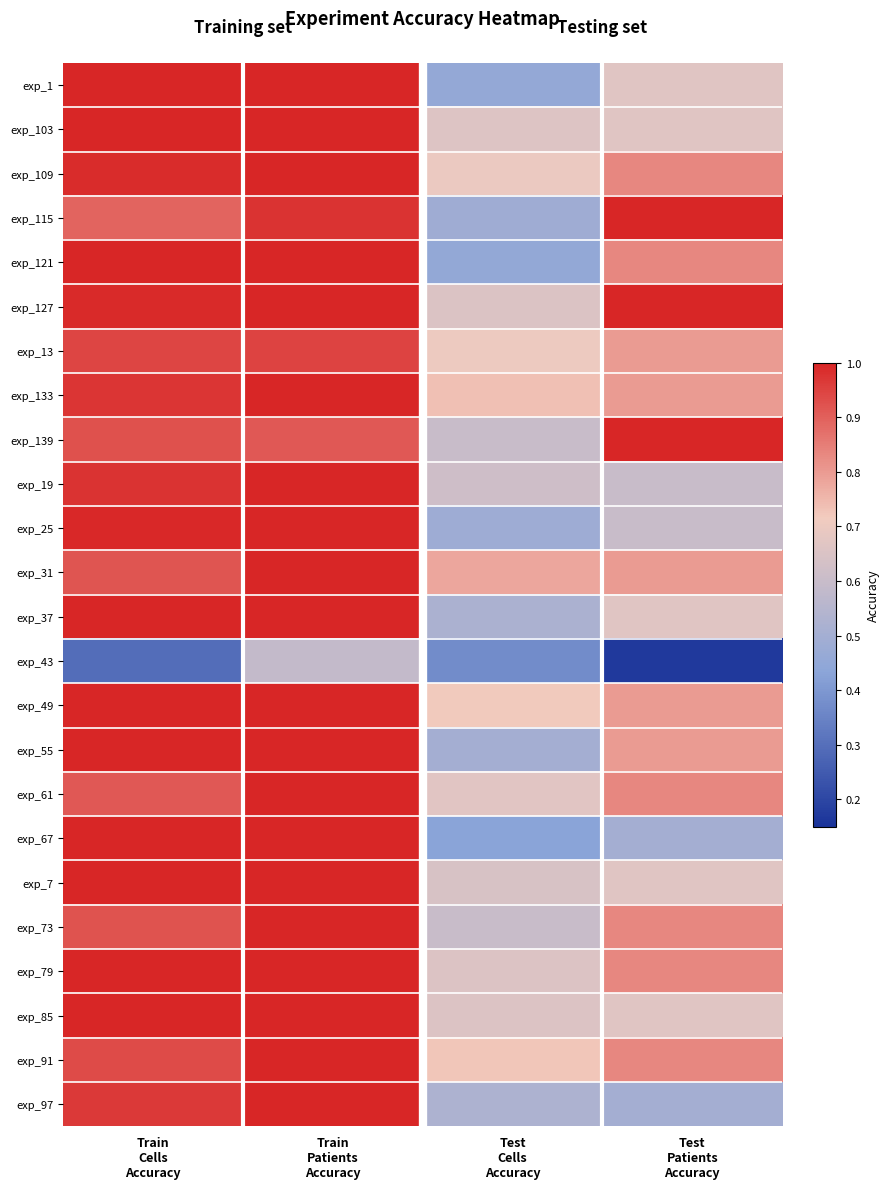

What is the smallest value displayed?

0.2